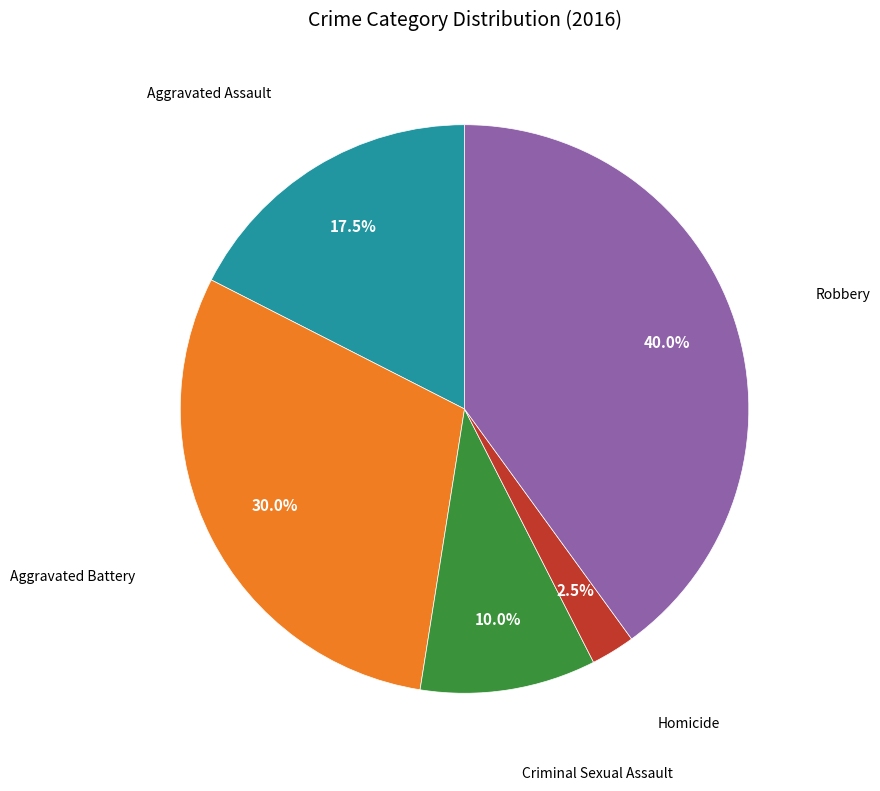

Is there any slice that represents more than half of the pie?

No